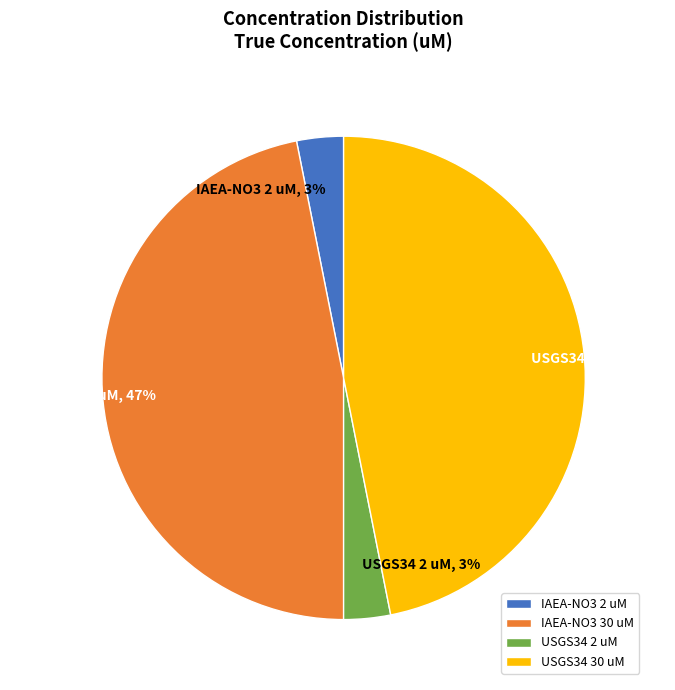

Do USGS34 2 uM and IAEA-NO3 2 uM together represent more than half of the pie?

No